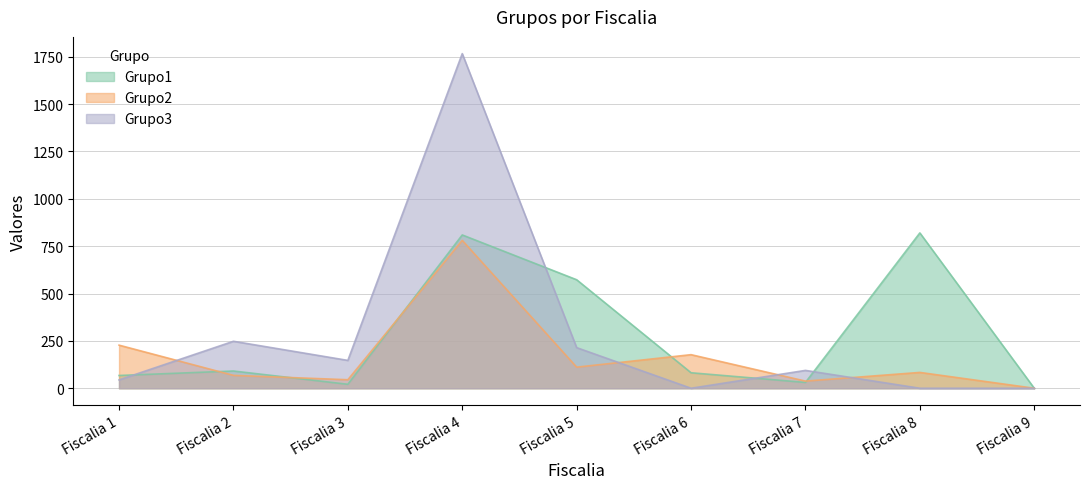

Where do Grupo3 and Grupo2 first cross each other?

Fiscalia 1 and Fiscalia 2